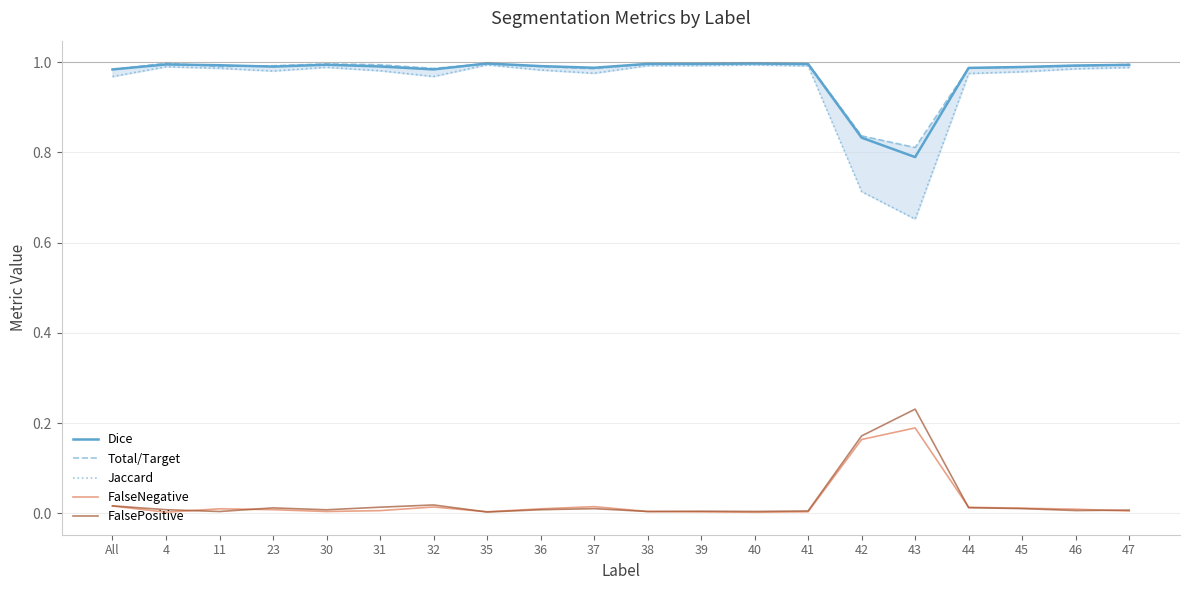

What is the difference between the maximum and second lowest values in the Total/Target series?

0.2